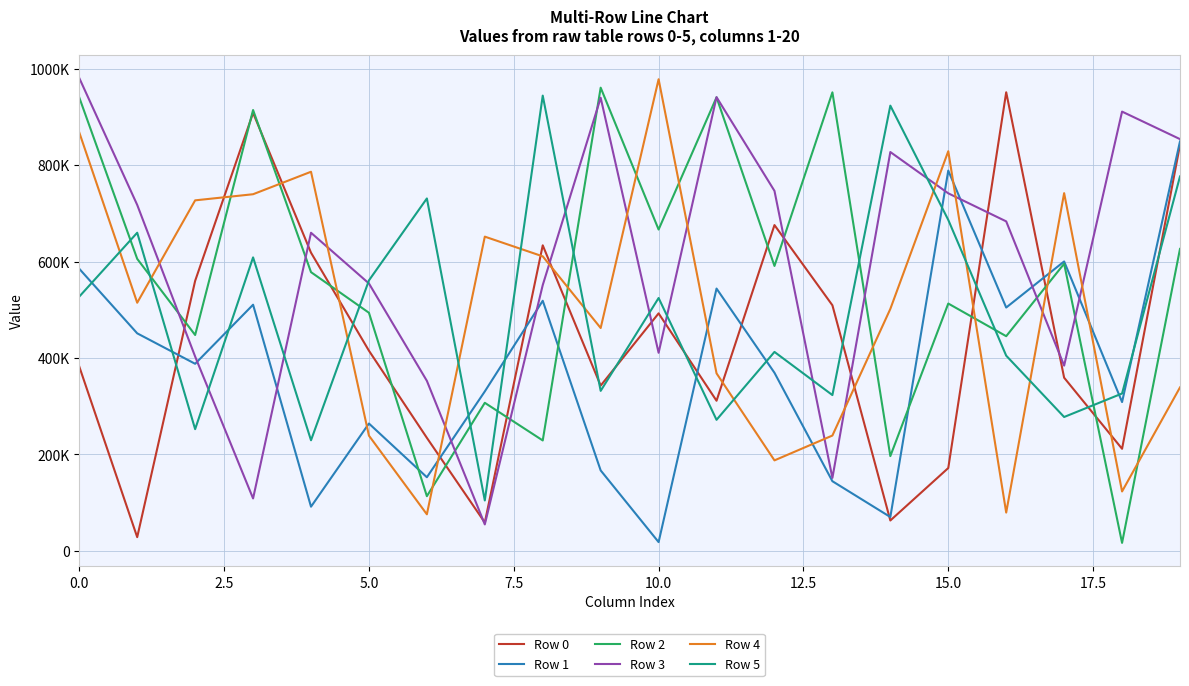

What is the smallest value displayed?

16501